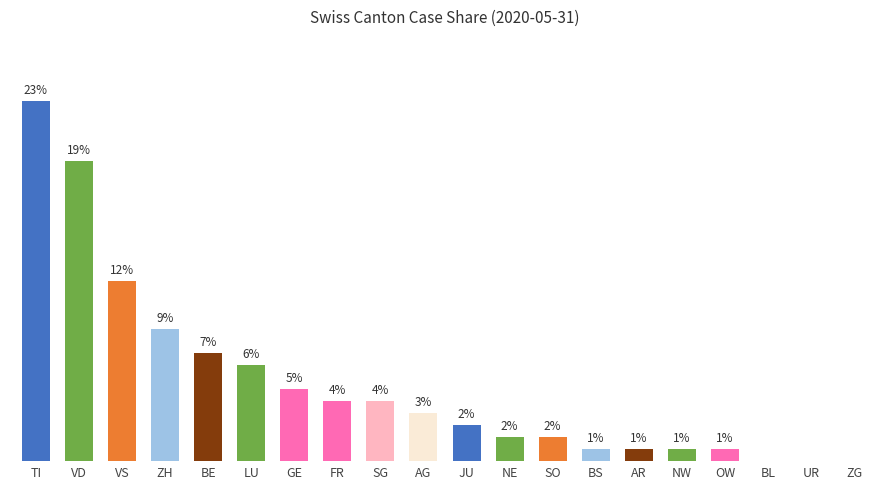

Are the bars horizontal?

No